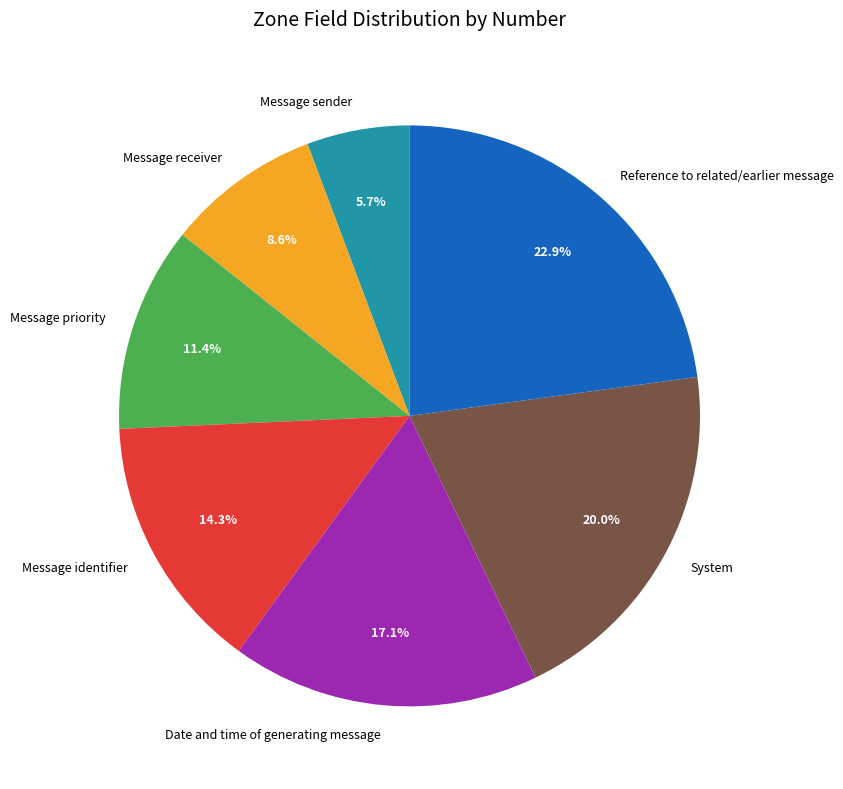

Count the number of slices in the pie.

7